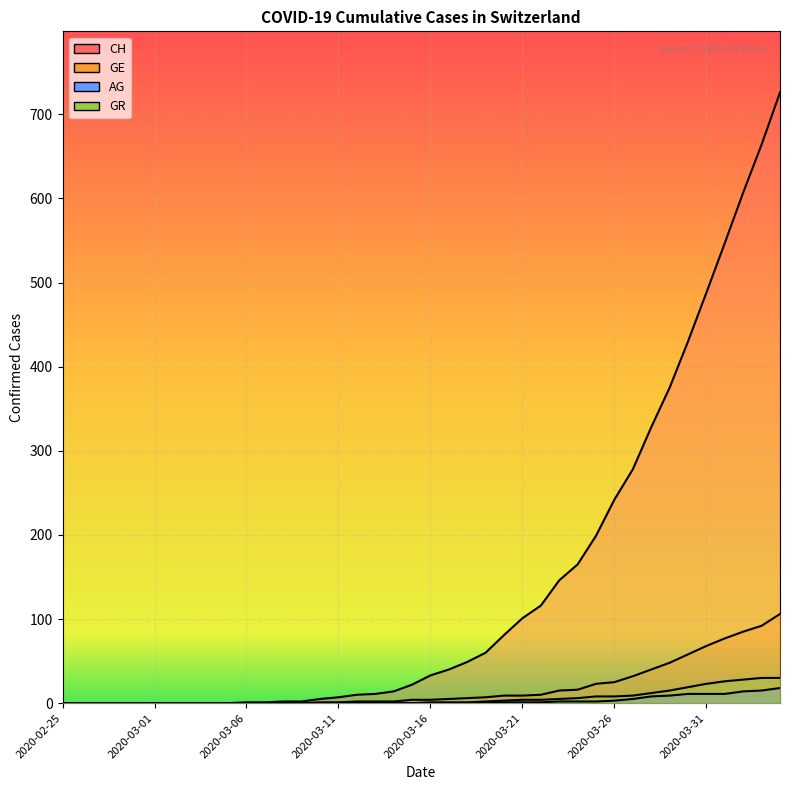

What is the label of the 19th point from the left?

2020-03-14